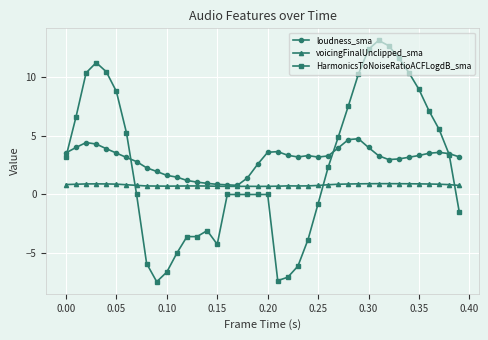

True or false: HarmonicsToNoiseRatioACFLogdB_sma has more than 2 interior local peaks.

True